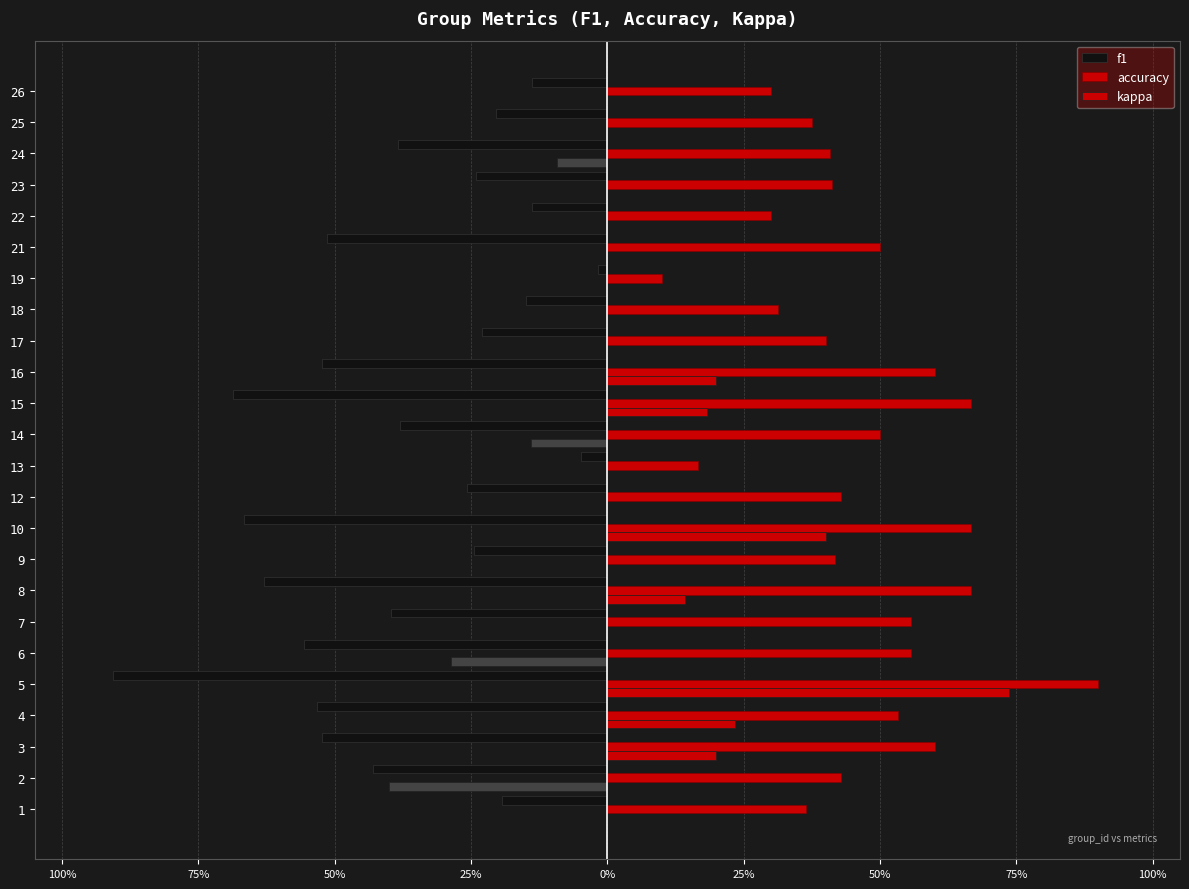

At 16, list the series in order from smallest to largest.

f1, kappa, accuracy